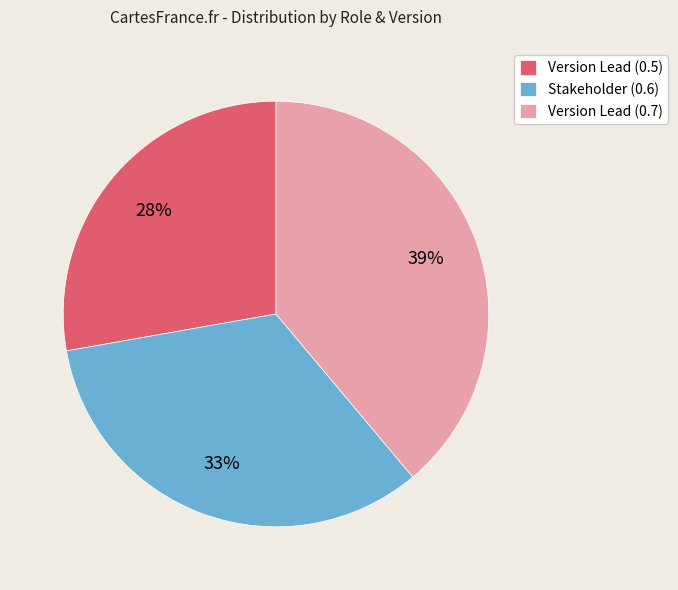

To the nearest percent, what is the difference between the largest and smallest slice percentages?

11%